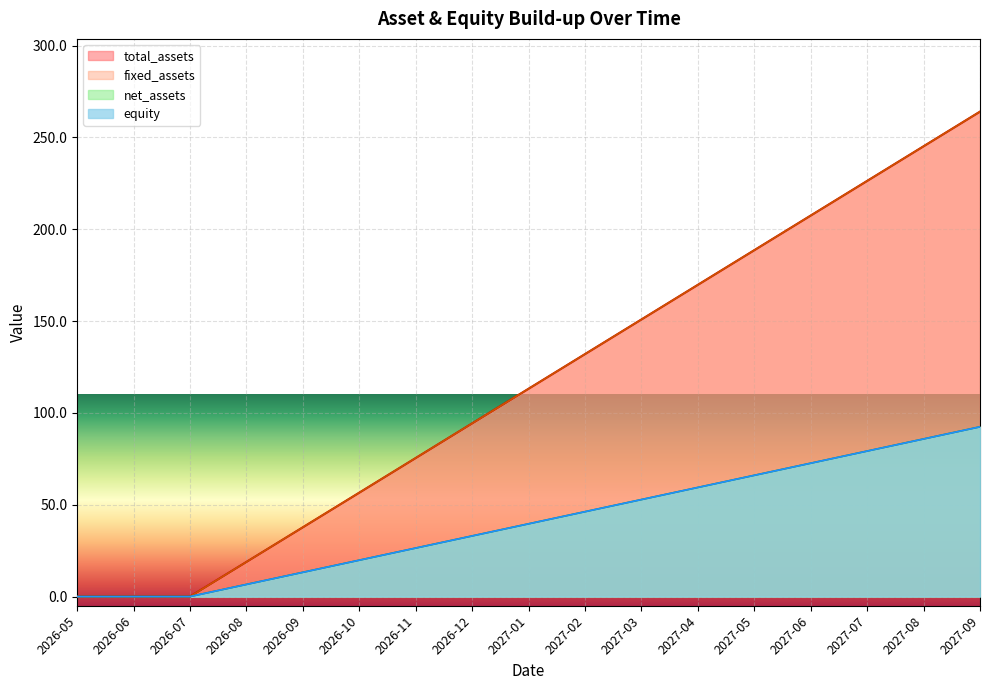

At 2027-01, list the series in order from smallest to largest.

net_assets, equity, total_assets, fixed_assets